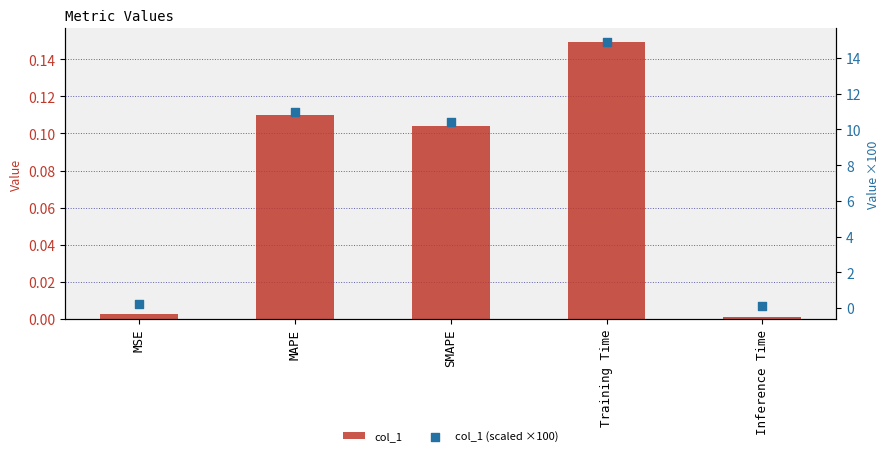

At how many categories does at least one series exceed 12?

1